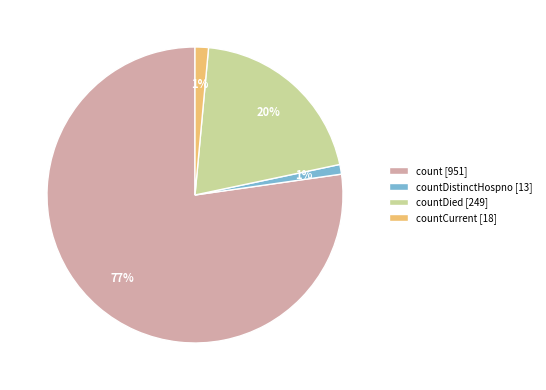

How many segments does this pie chart have?

4